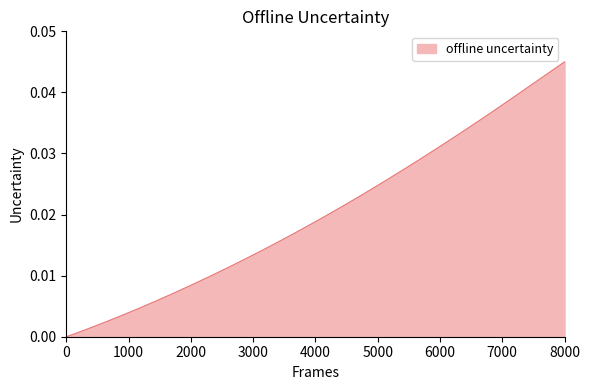

How many lines are shown in the chart?

1